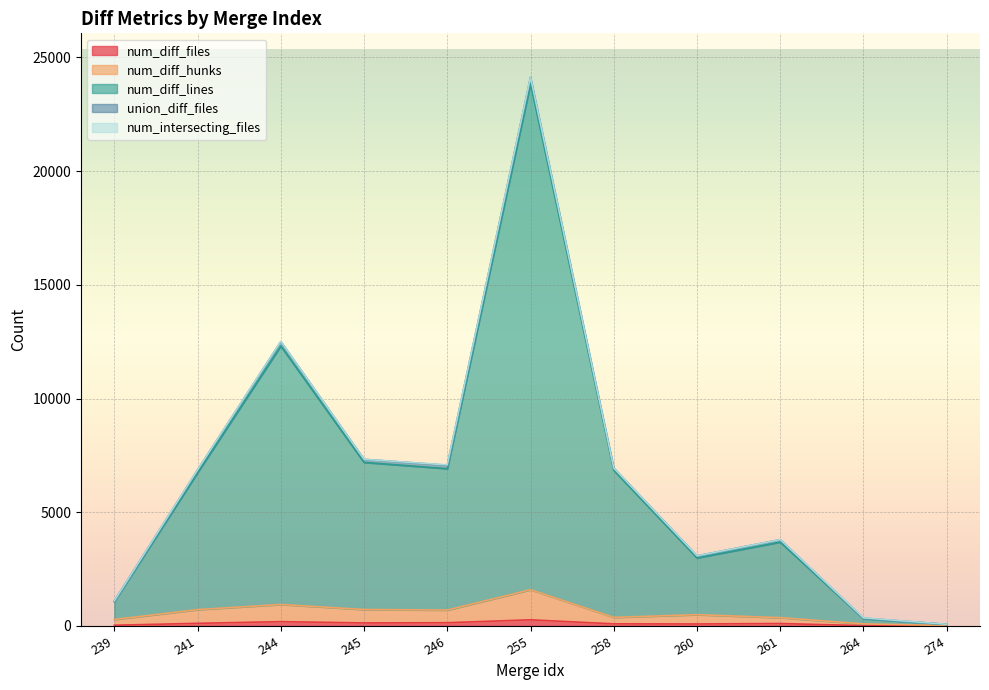

Which series has the largest range (max minus min)?

num_diff_lines